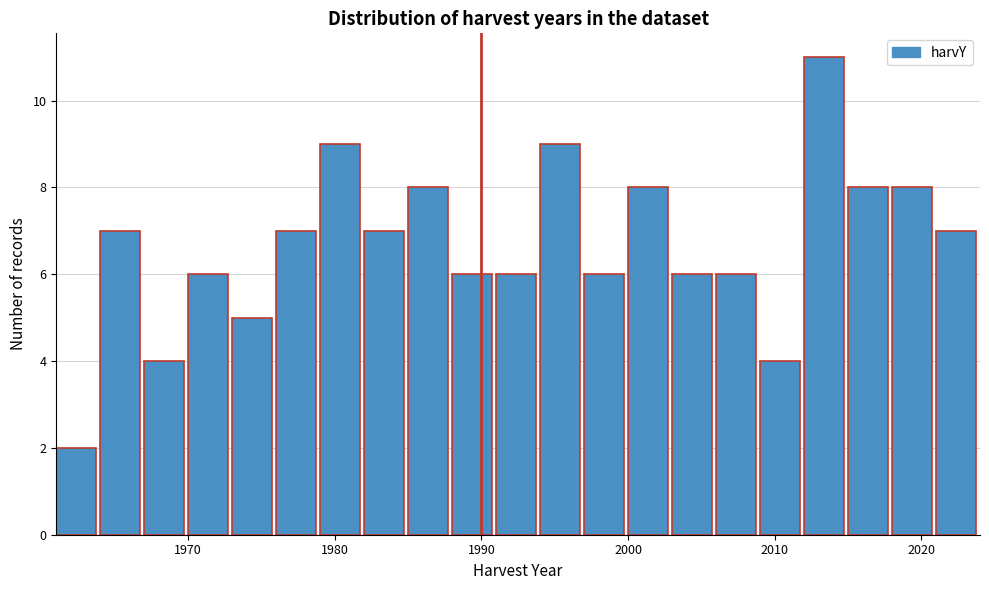

Read against the x-axis, roughly where is the centre of the tallest bar?

2013